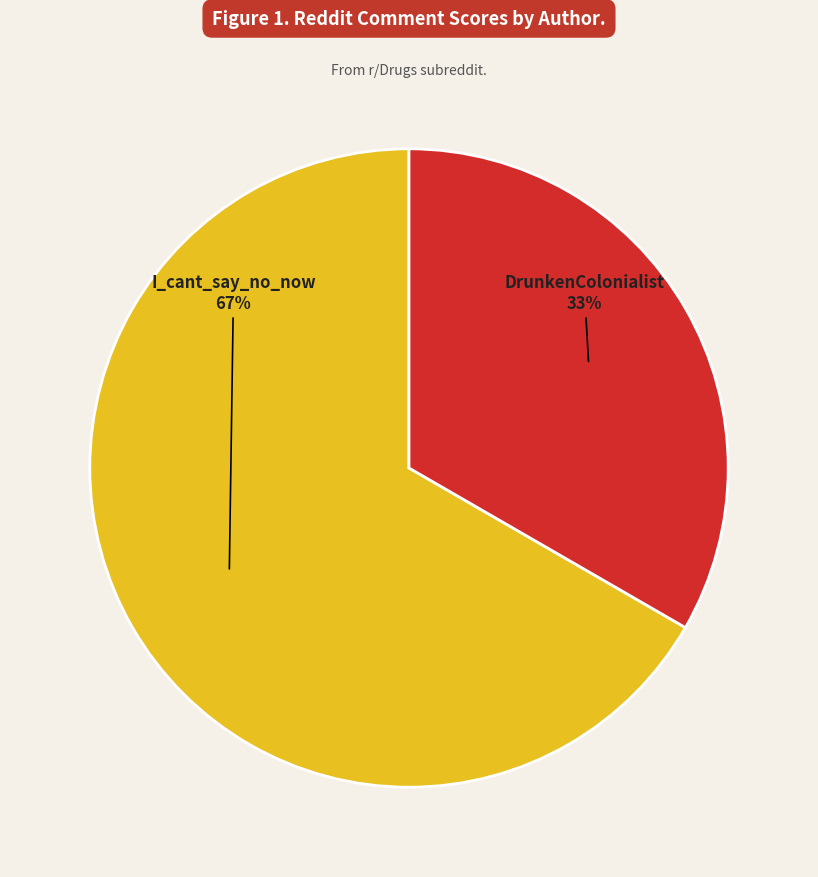

How many segments does this pie chart have?

2